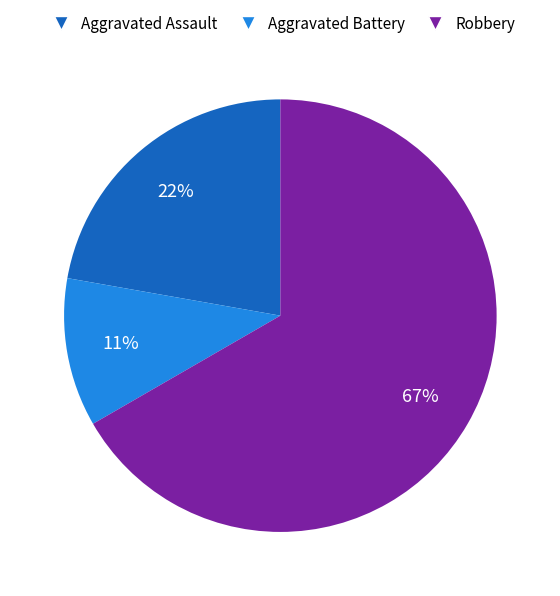

To the nearest percent, what portion does Robbery represent?

67%